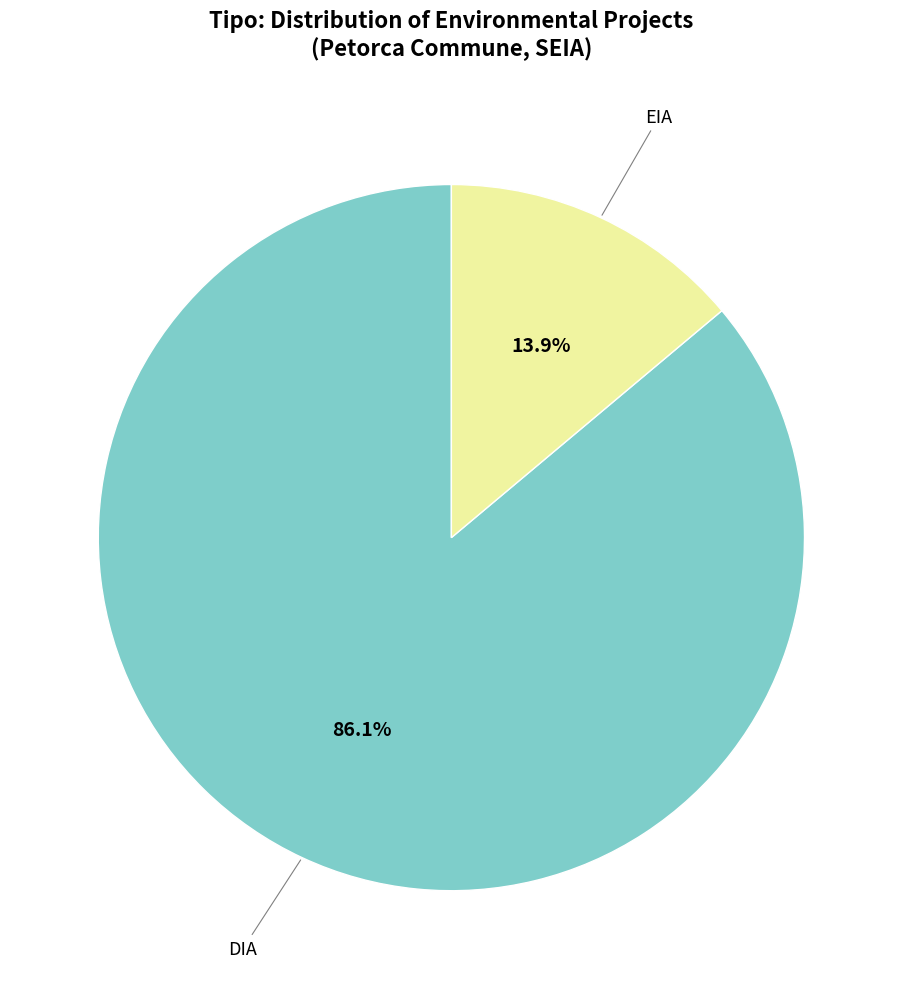

Is there any slice that represents more than half of the pie?

Yes